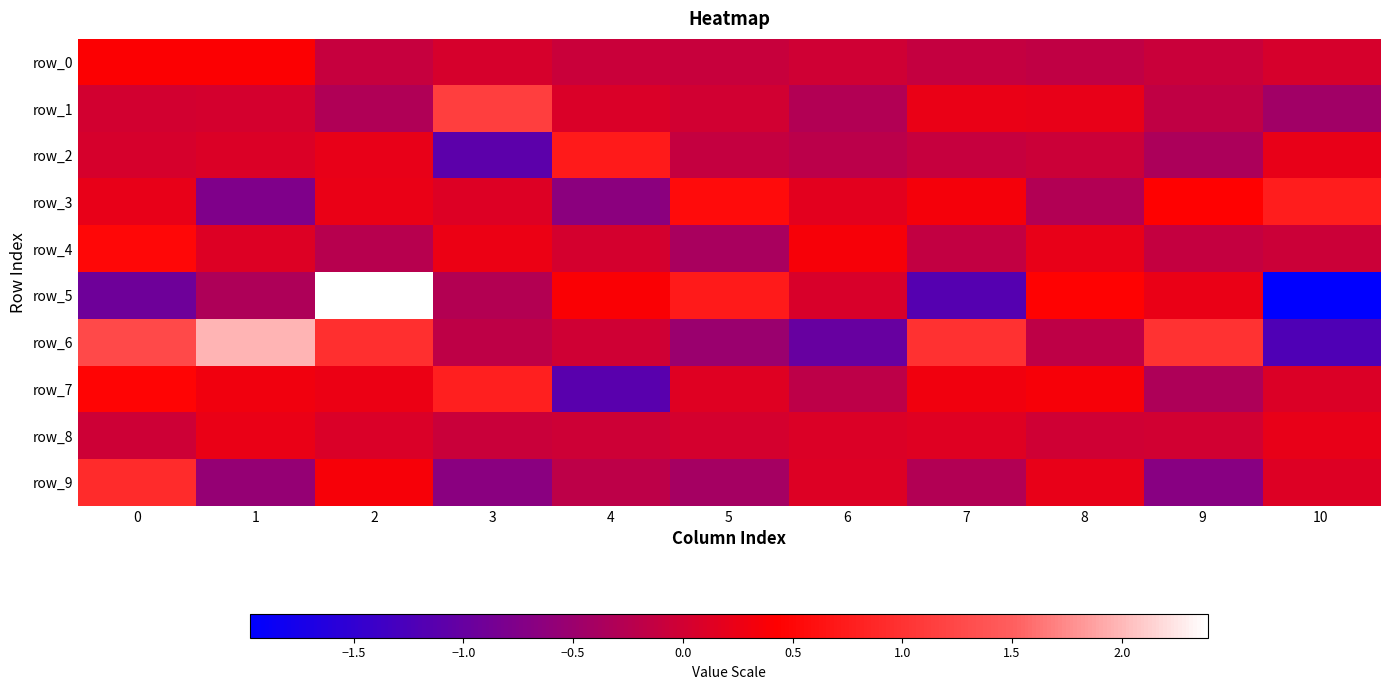

How many data points in row_9 are above 0?

5